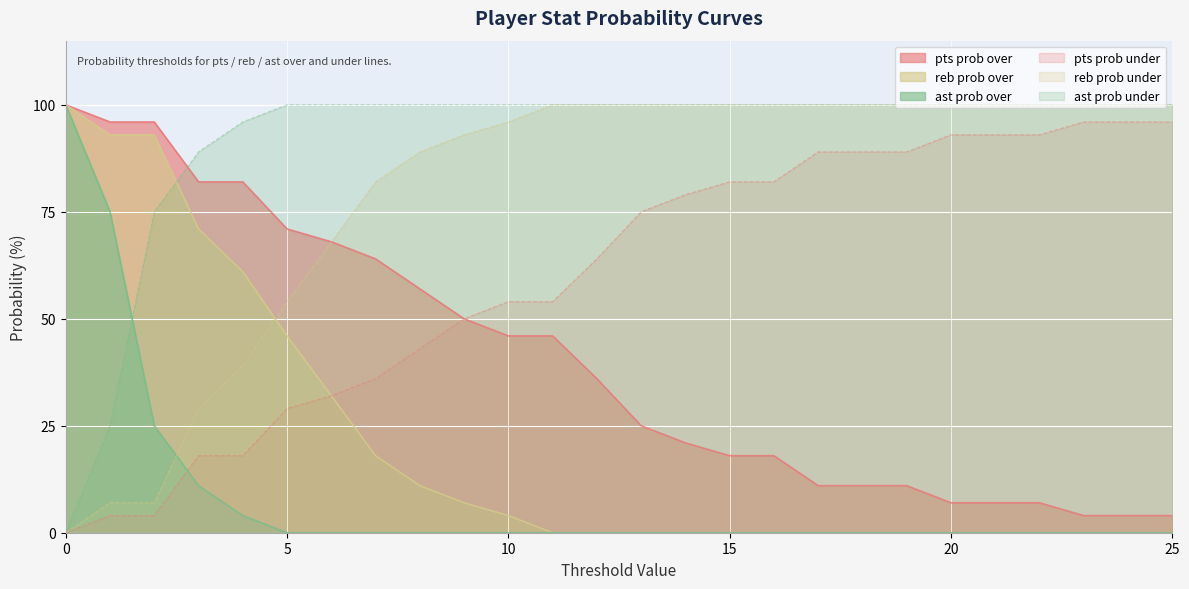

What is the average value of the pts prob over series?

40